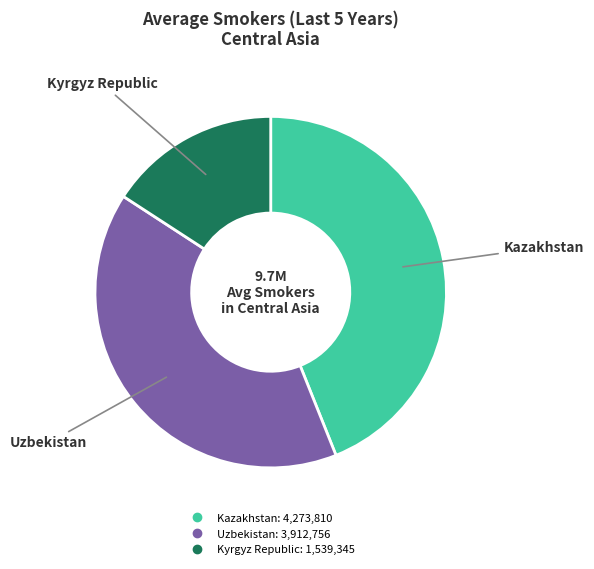

Rank the categories by value from lowest to highest.

Kyrgyz Republic, Uzbekistan, Kazakhstan